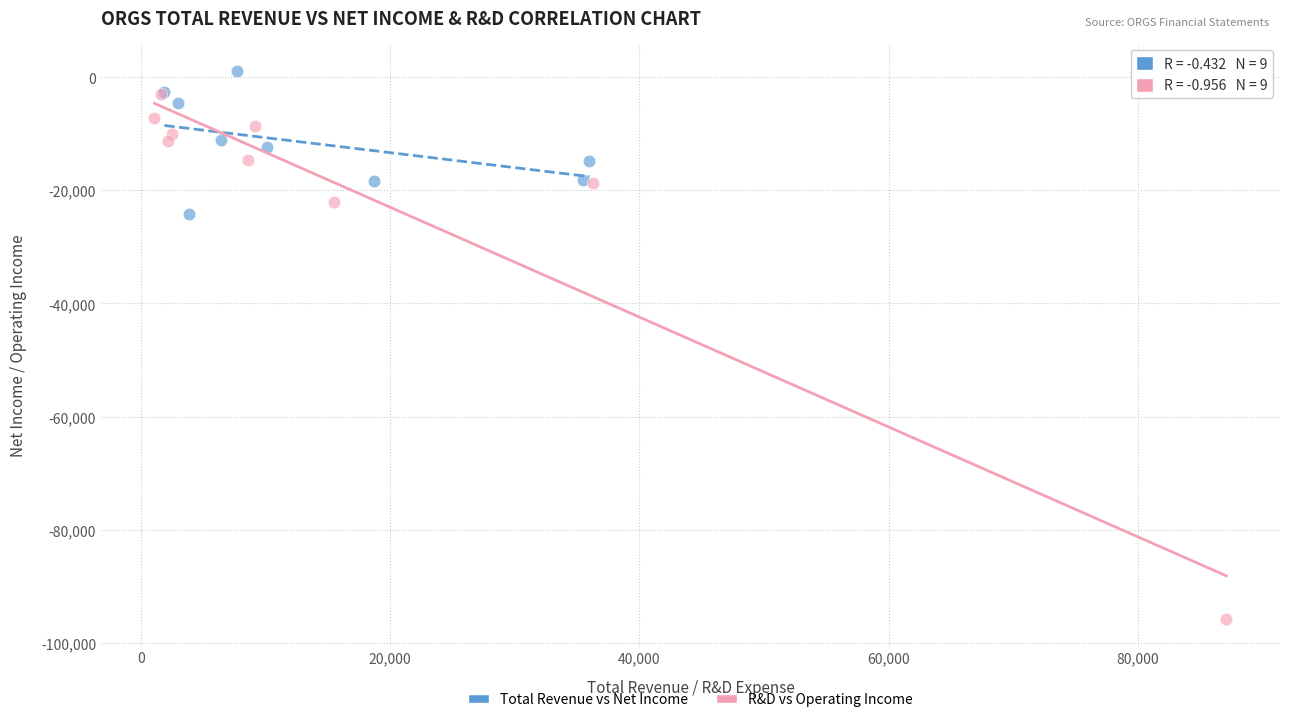

What are all the series names shown in the legend?

Total Revenue vs Net Income, R&D vs Operating Income